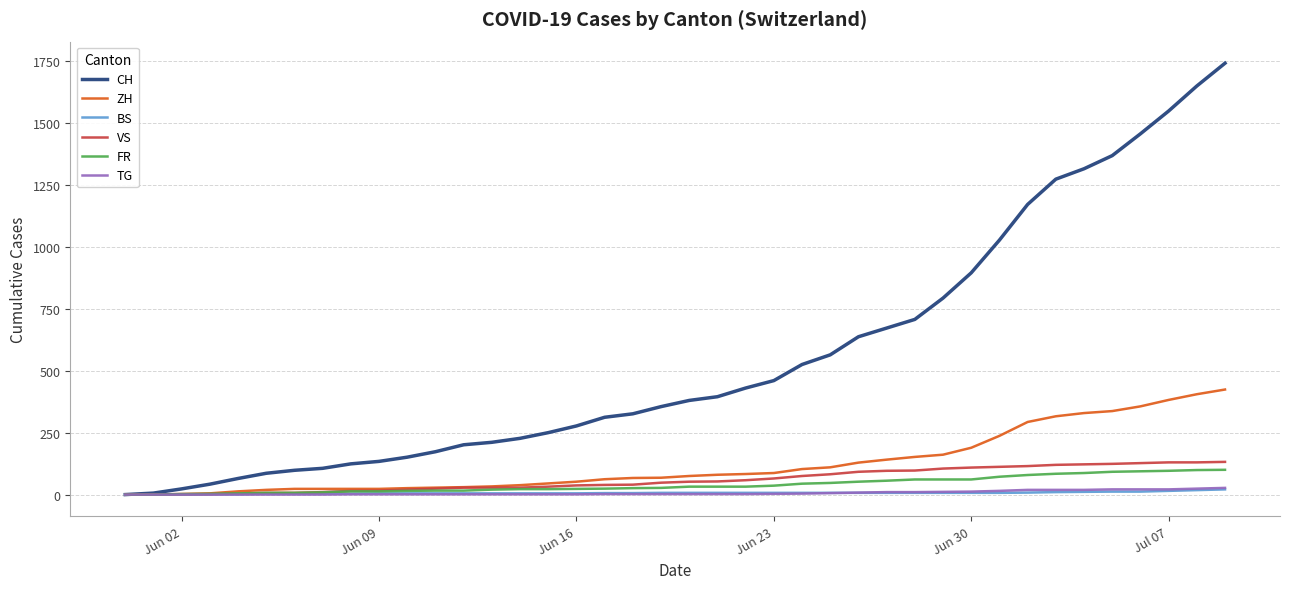

Which series has the widest spread of values?

CH